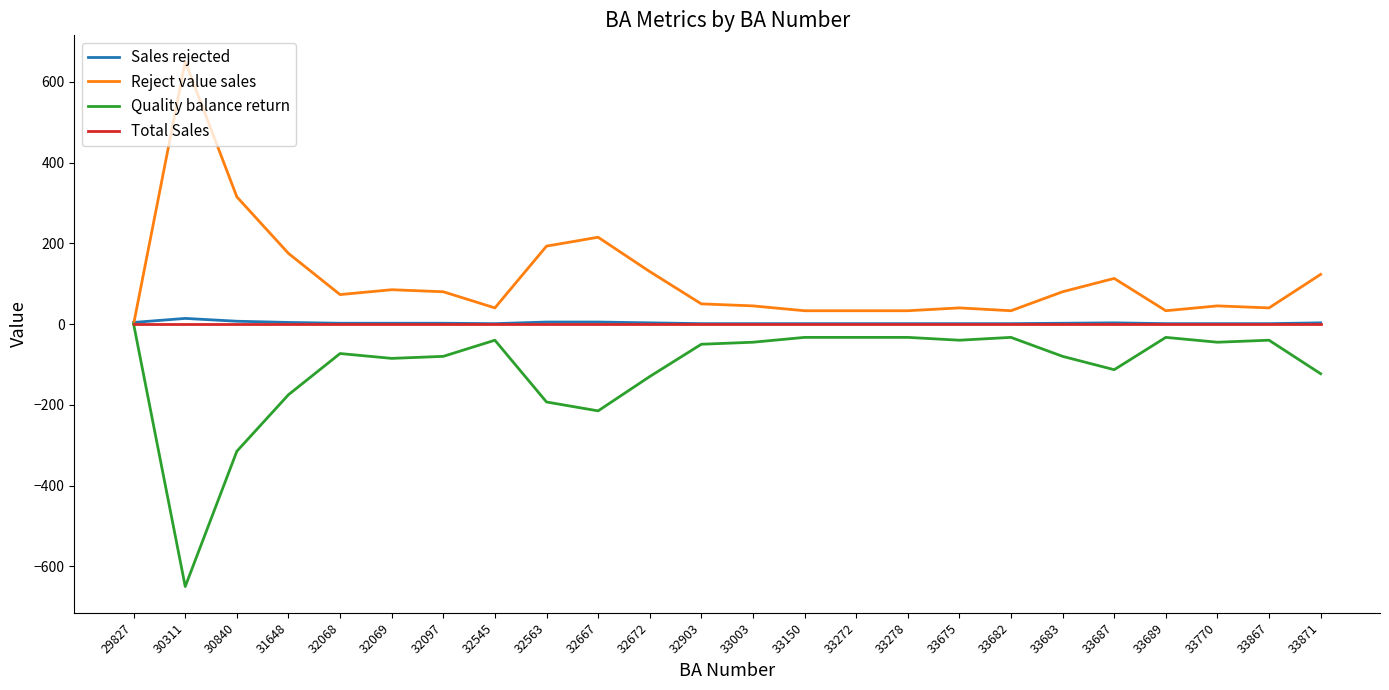

At which category does Quality balance return reach its first local valley?

30311